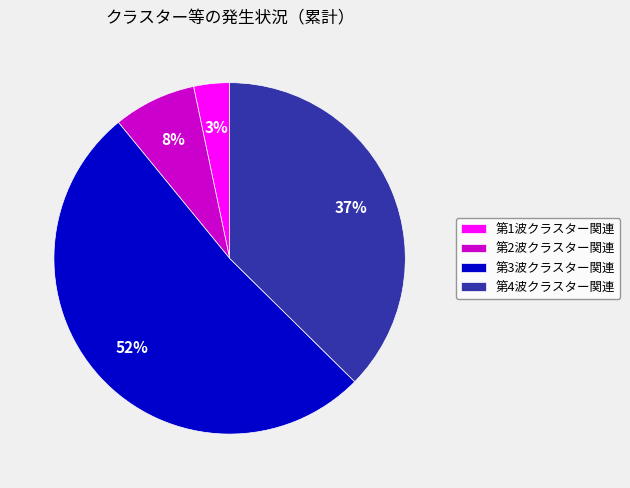

Does any single category account for the majority?

Yes